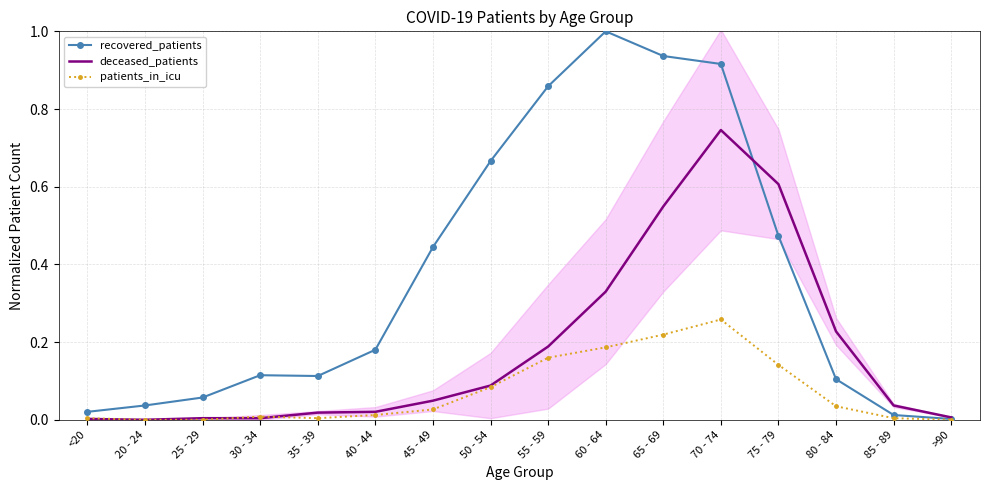

At which label does patients_in_icu reach its peak?

70 - 74